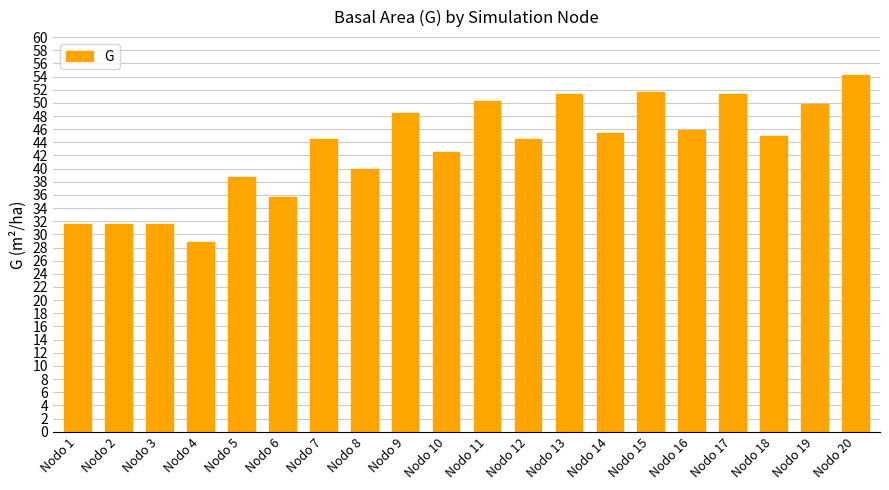

Count the number of values greater than 45.

10